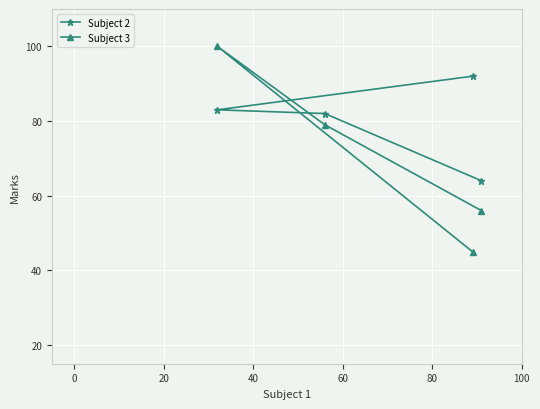

Rank the series by their maximum value, from lowest to highest.

Subject 2, Subject 3